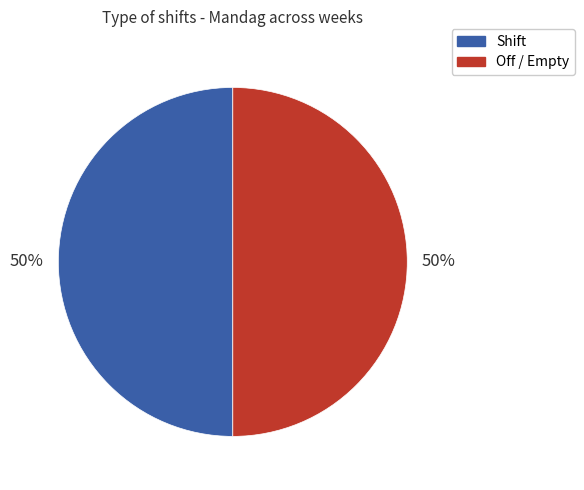

To the nearest percent, what portion does Shift represent?

50%